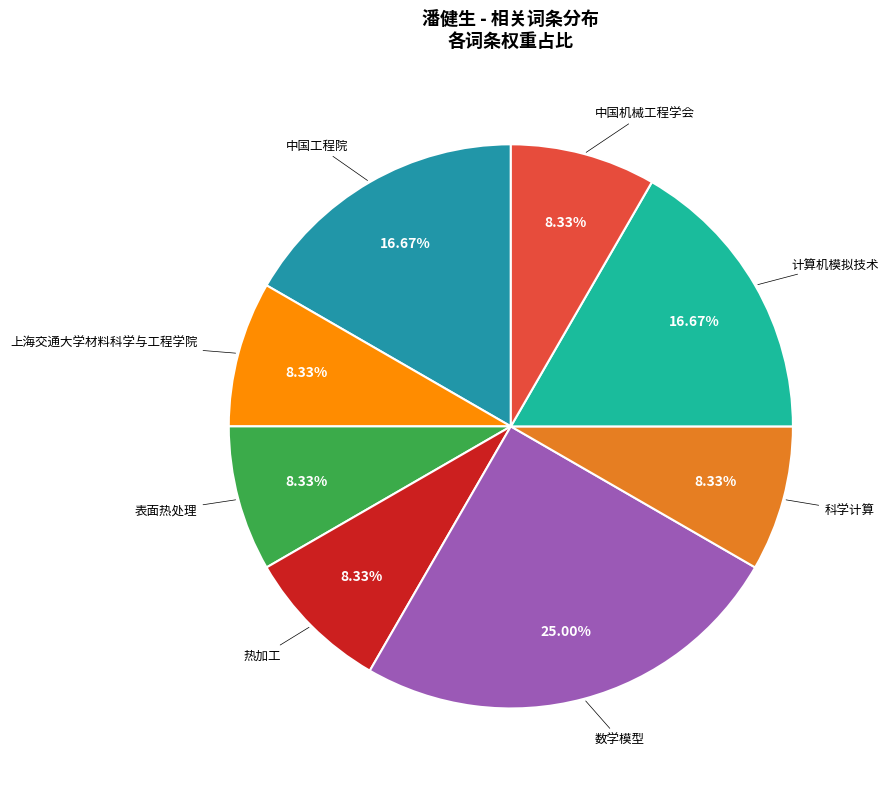

Does any single category account for the majority?

No